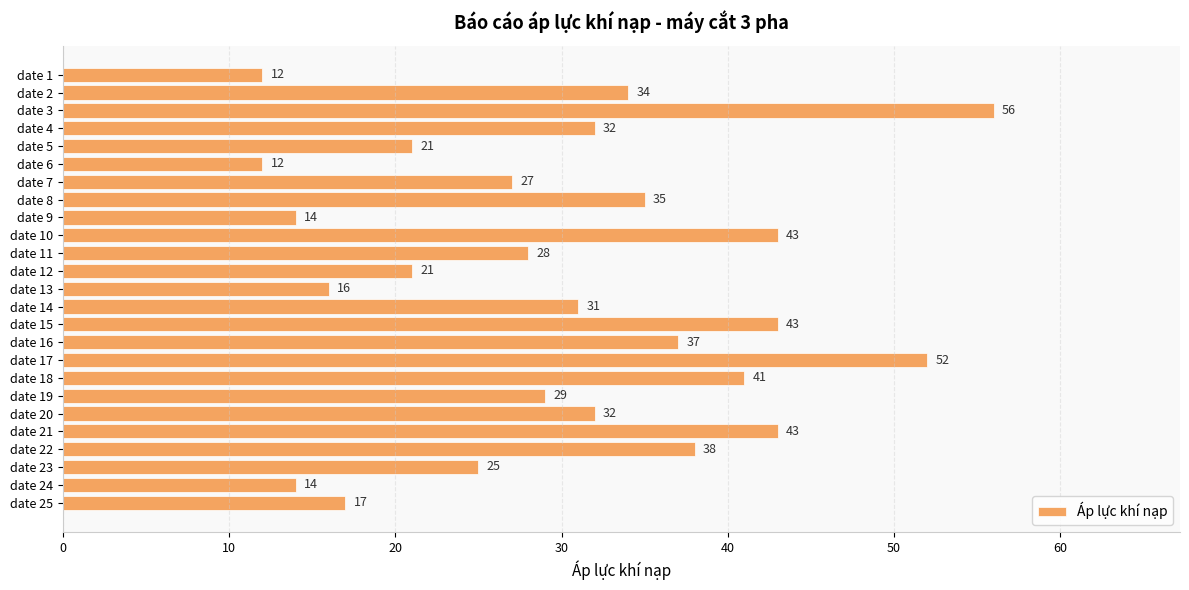

What is the greatest value displayed?

56